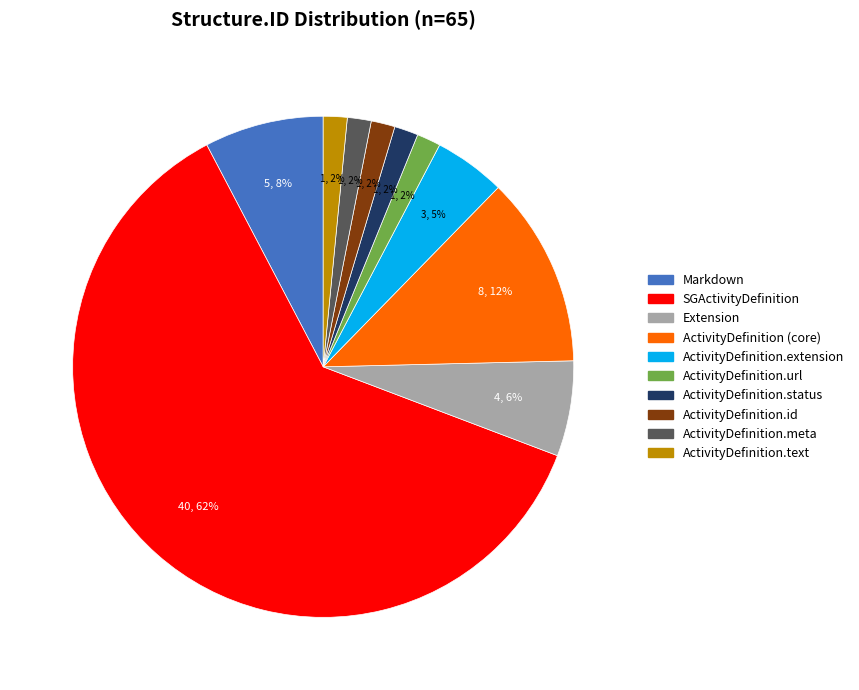

How many slices are in this pie chart?

10